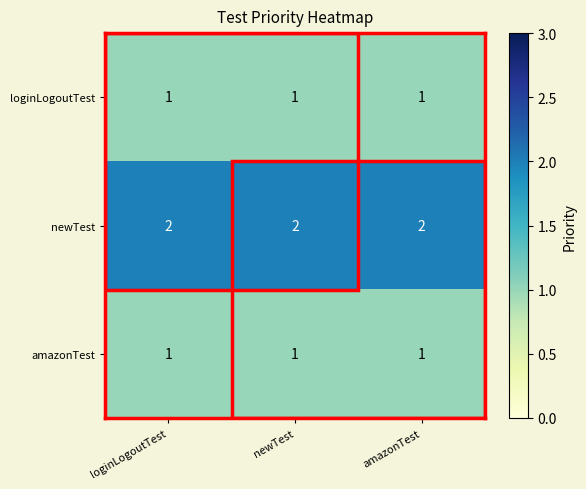

True or false: amazonTest has a value of 1 at newTest.

True